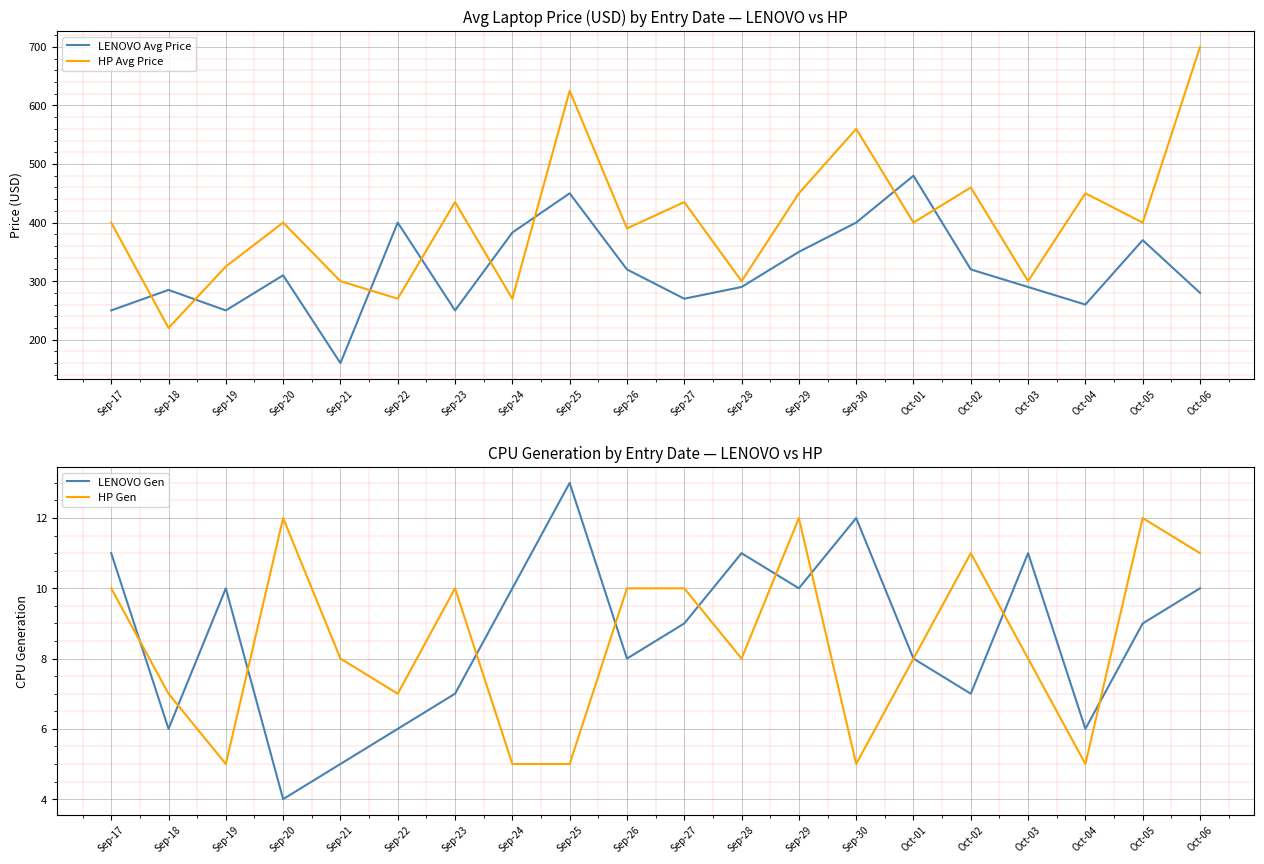

What is the minimum value for HP Gen?

5